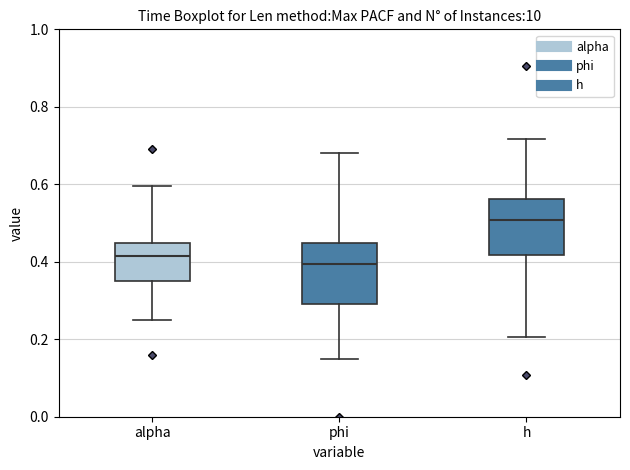

Where does the median line of the box for alpha sit on the y-axis? The values are not printed on the chart, so give them approximately, as read against the axis.

0.42